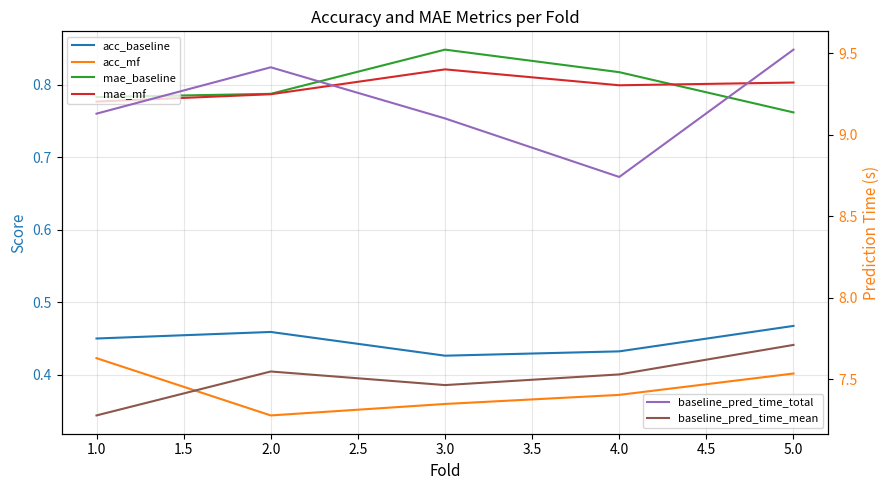

List the series in order of their peak value, highest first.

baseline_pred_time_total, baseline_pred_time_mean, mae_baseline, mae_mf, acc_baseline, acc_mf